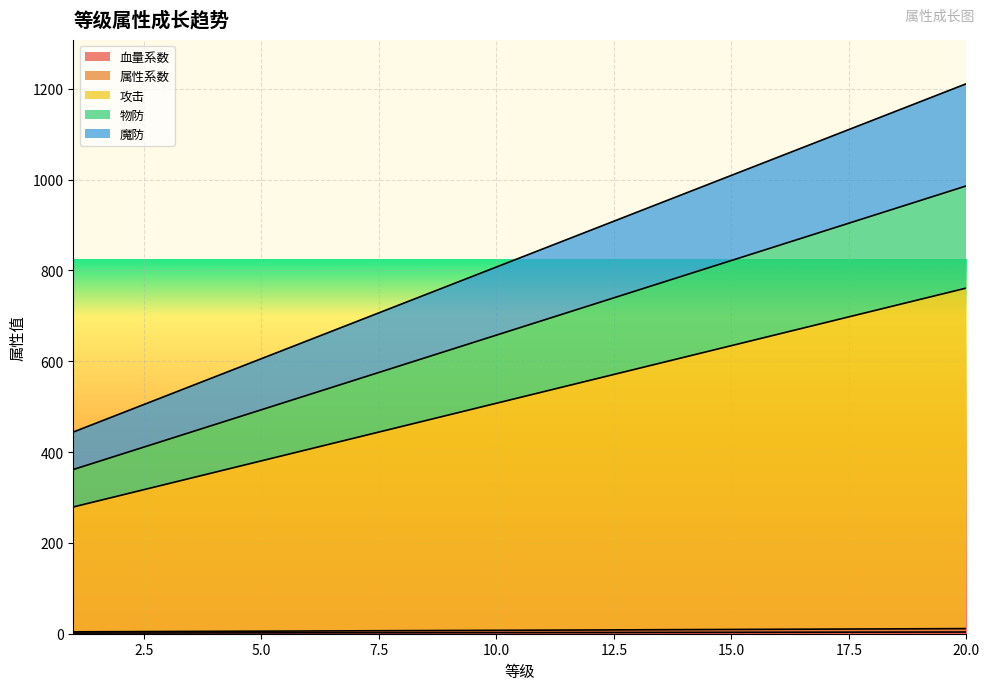

What value does the 攻击 series have at 18?

710.5